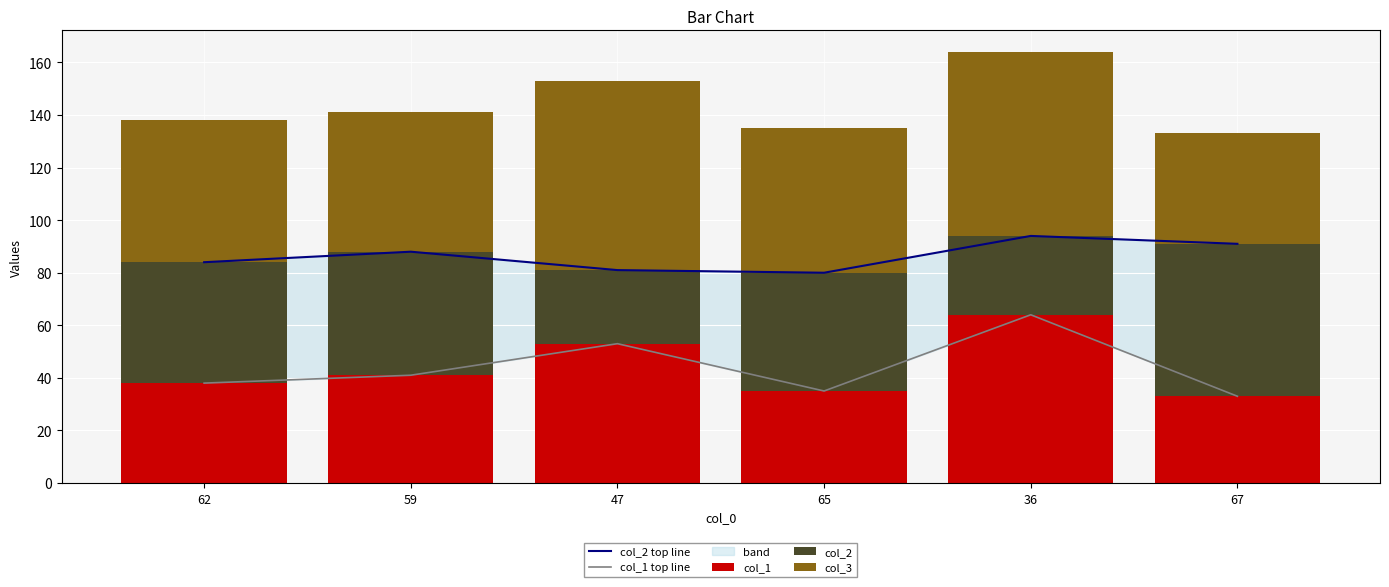

Where is col_1 top line nearest to the value 48?

47